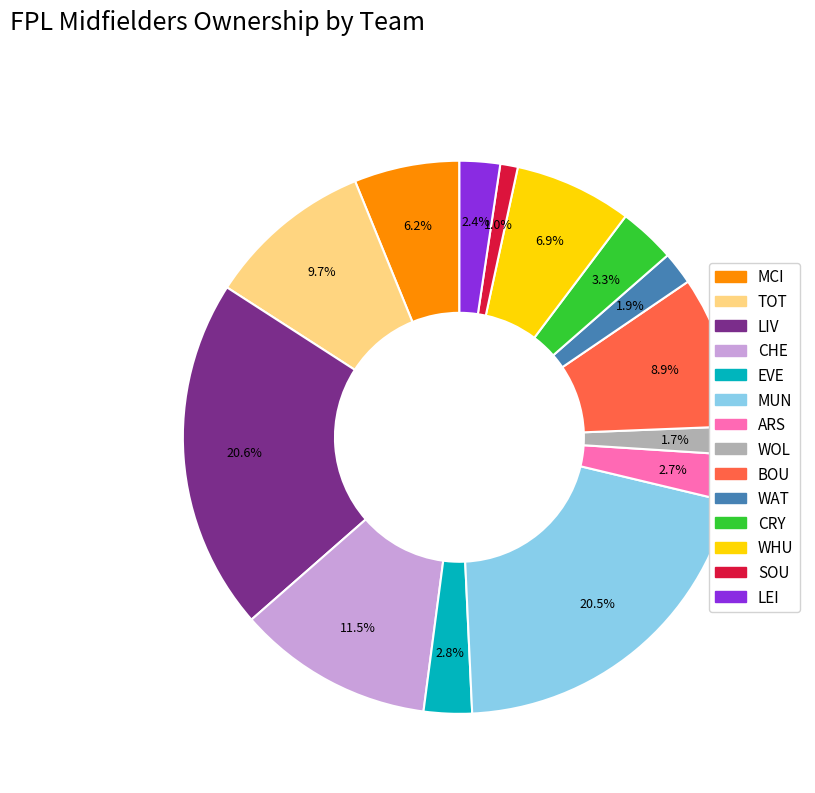

To the nearest percent, what is the combined percentage of LEI and CHE?

14%